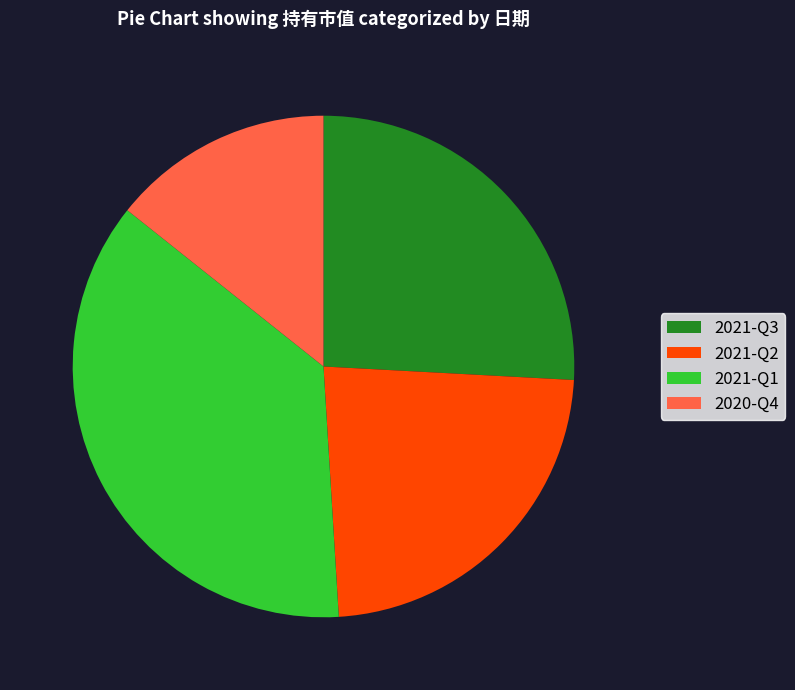

Is there any slice that represents more than half of the pie?

No